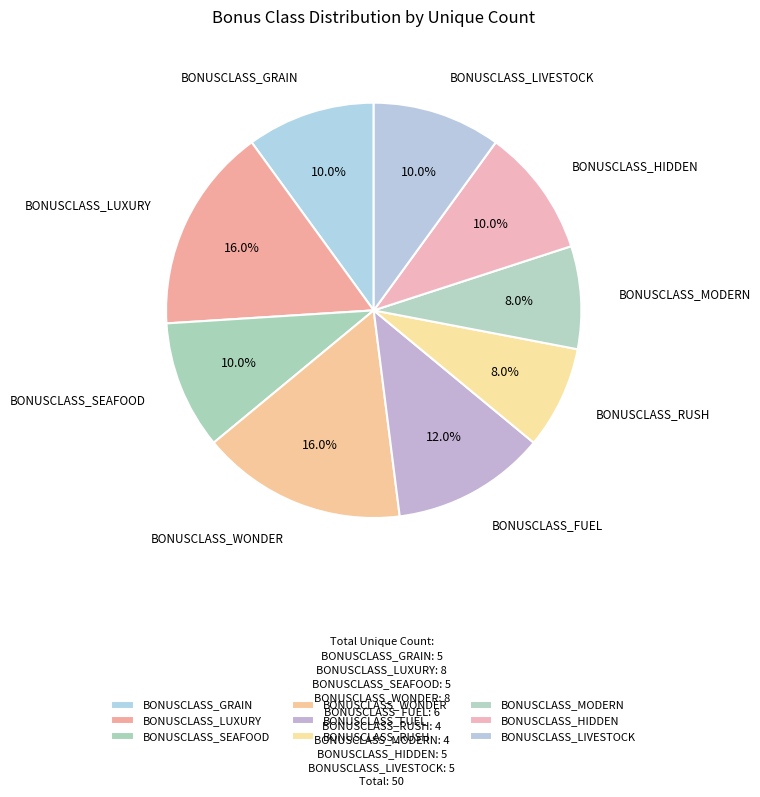

How many slices are in this pie chart?

9